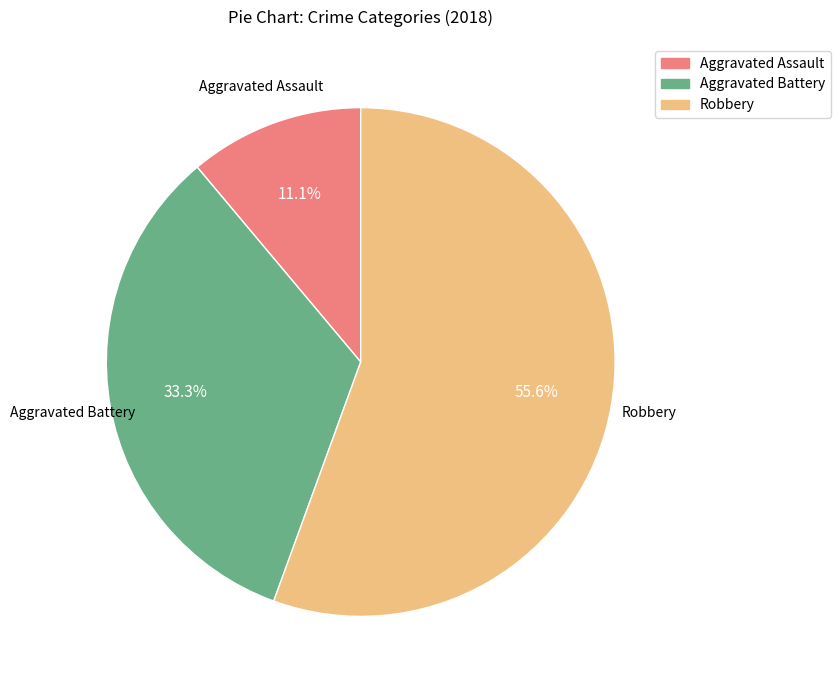

How many segments does this pie chart have?

3